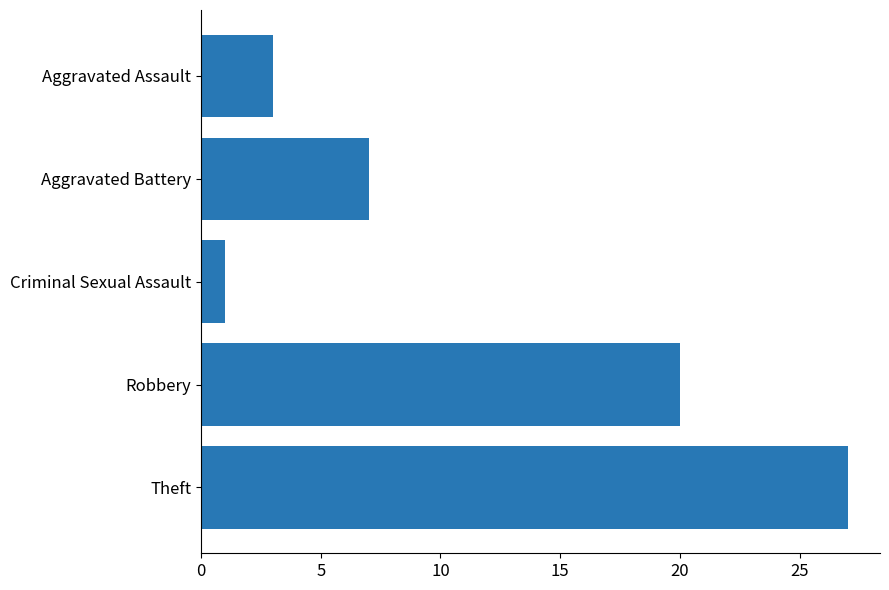

Reading bottom to top, what are all the values shown in this chart?

27	20	1	7	3